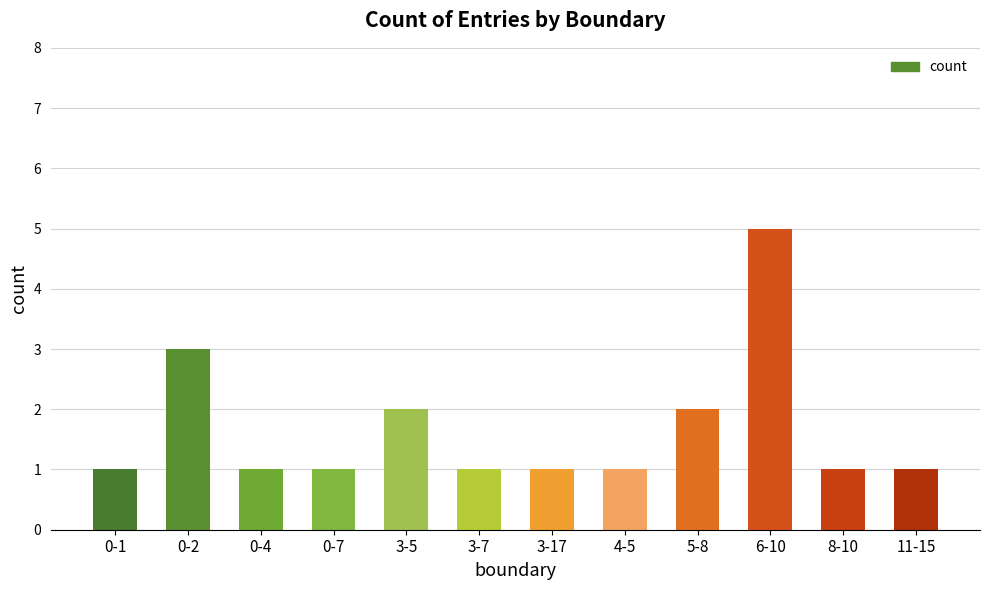

Reading right to left, list all the values displayed in this chart.

1	1	5	2	1	1	1	2	1	1	3	1